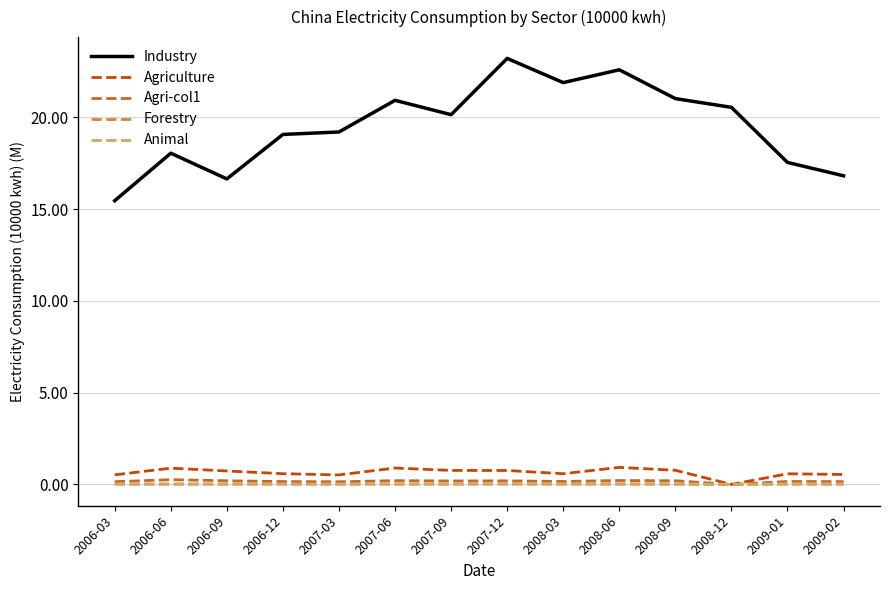

Which series has the largest total across all categories?

Industry